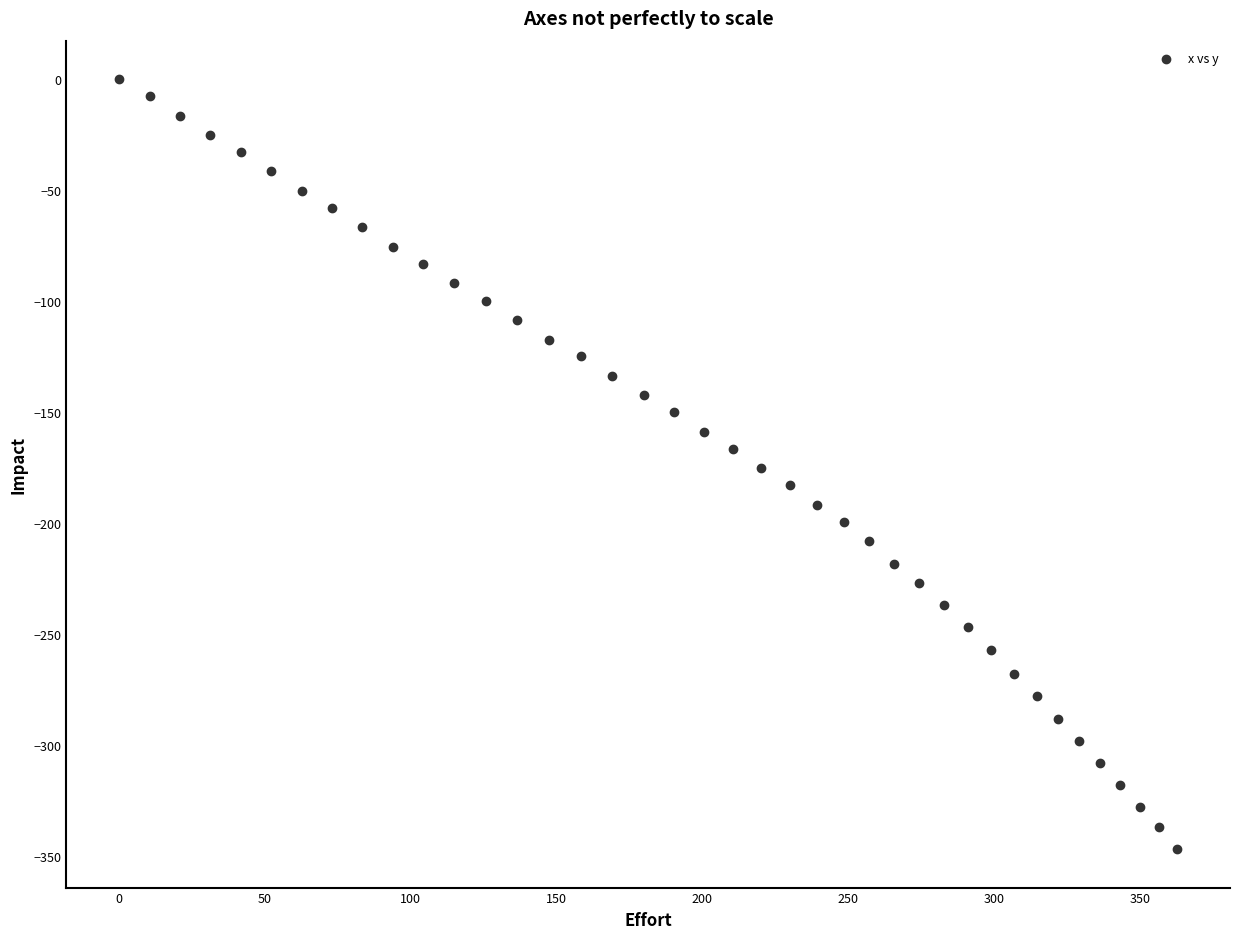

What is the range of X values (max minus min)?

362.8